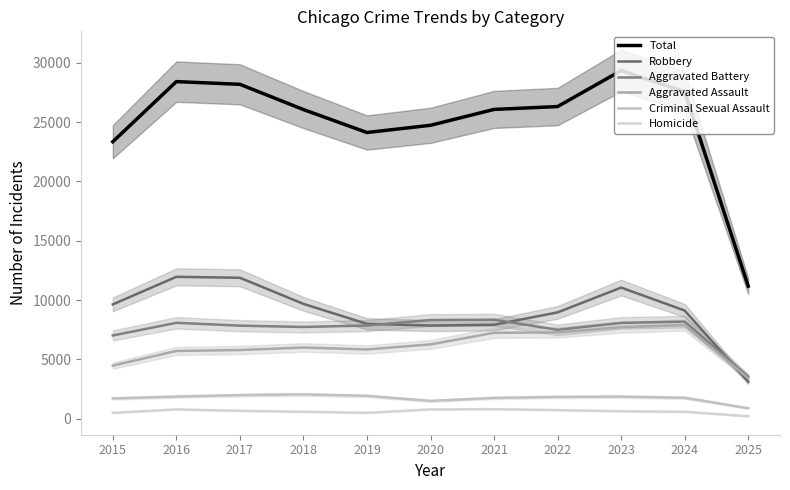

Does the chart display data point markers on the line(s)?

No